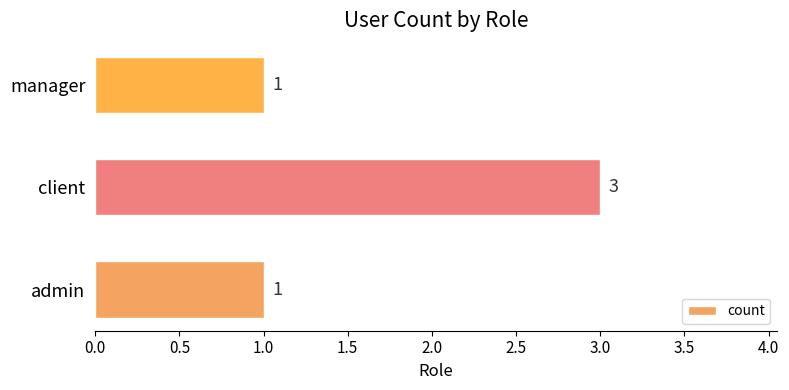

How many bars are there in total?

3